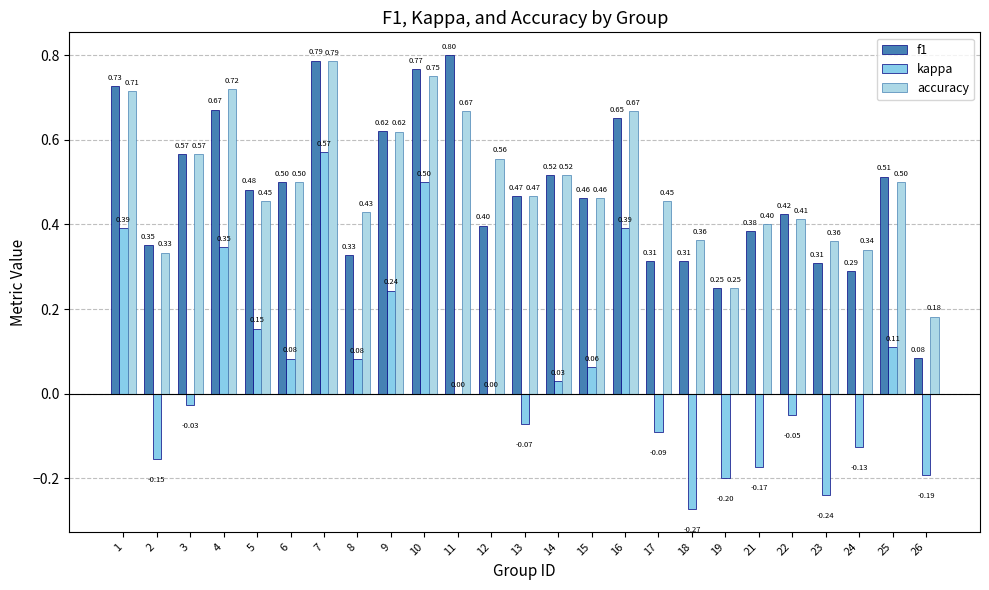

What is the average value of the f1 series?

0.5